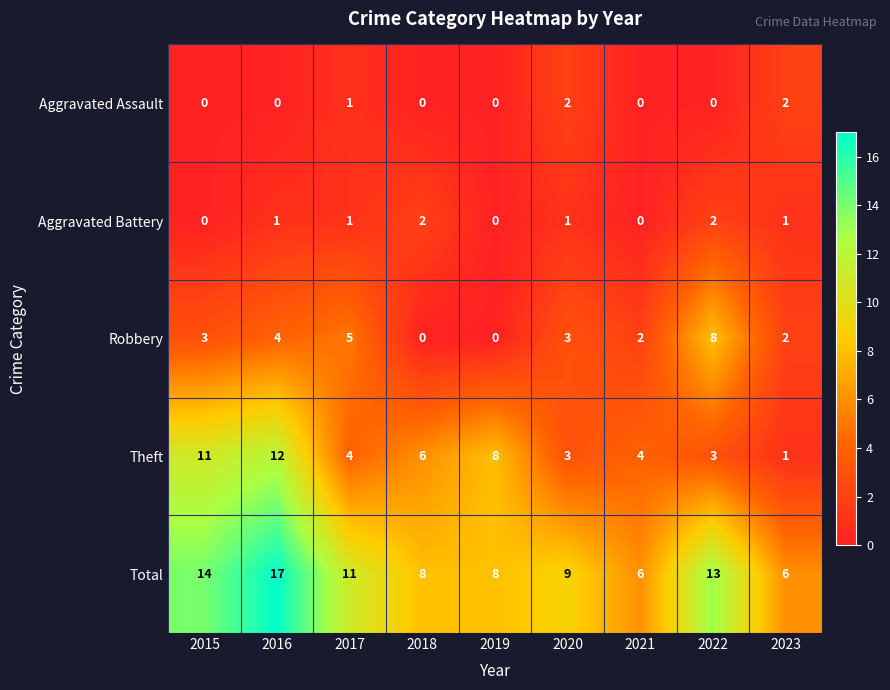

At which label does Theft first exceed 4?

2015